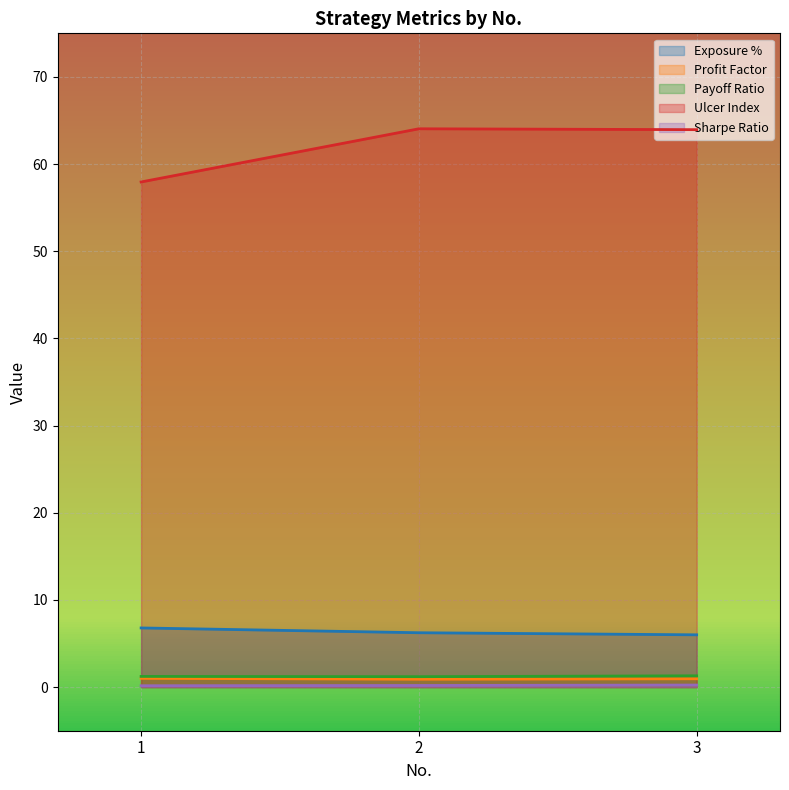

Reading left to right, what are all the values shown in this chart?

Exposure %: 6.8	6.2	6.0
Profit Factor: 1.0	0.9	1.0
Payoff Ratio: 1.2	1.2	1.3
Ulcer Index: 58.0	64.0	64.0
Sharpe Ratio: 0.2	0.2	0.2